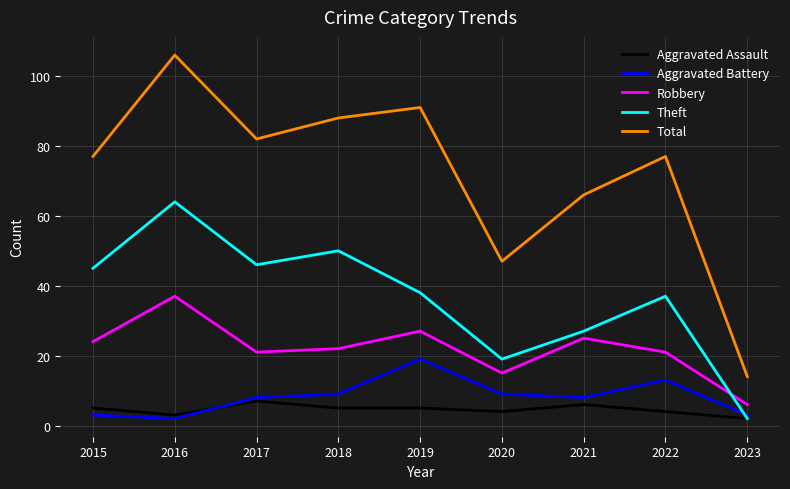

What is the sum of the Theft values at 2022 and 2017?

83